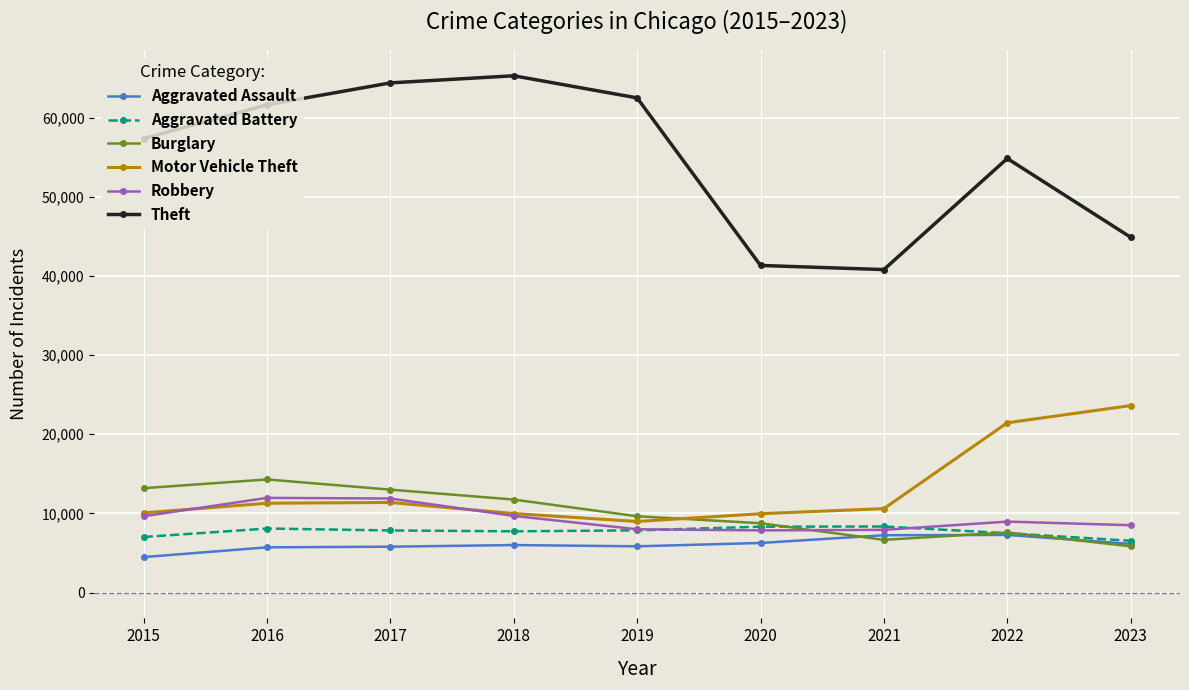

How many lines are shown in the chart?

6